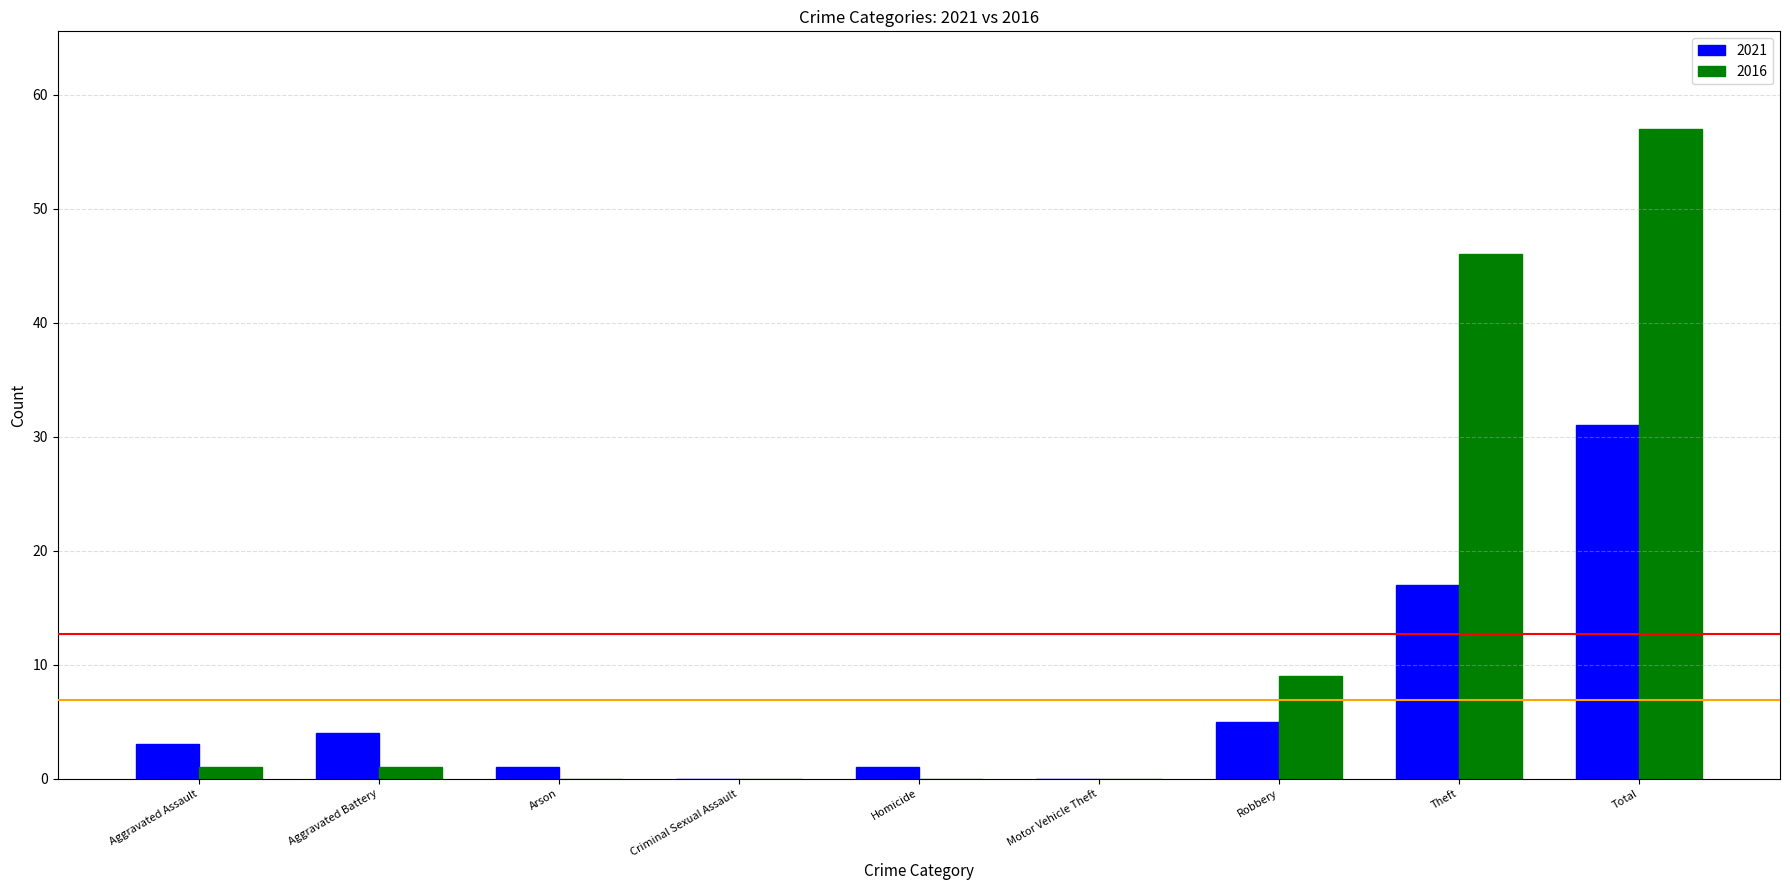

At which label is 2021 closest to 15?

Theft